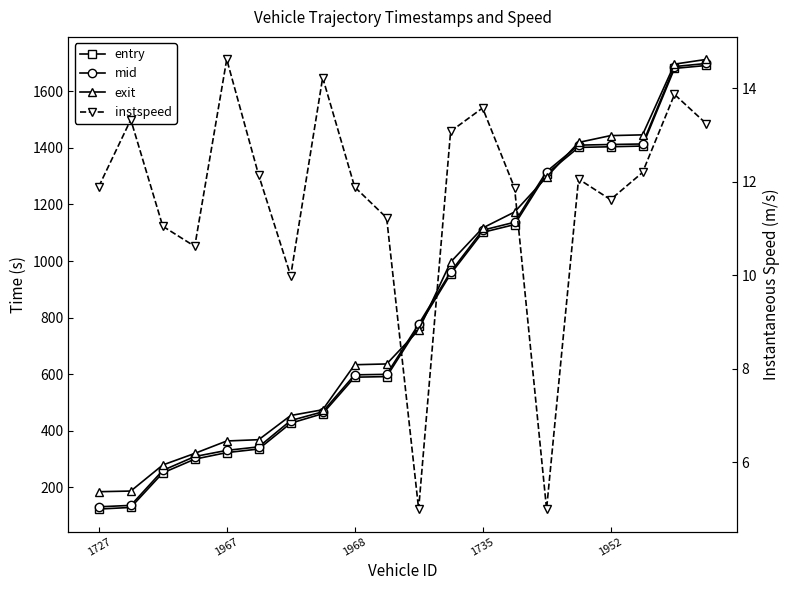

Rank the series by their maximum value, from highest to lowest.

exit, mid, entry, instspeed